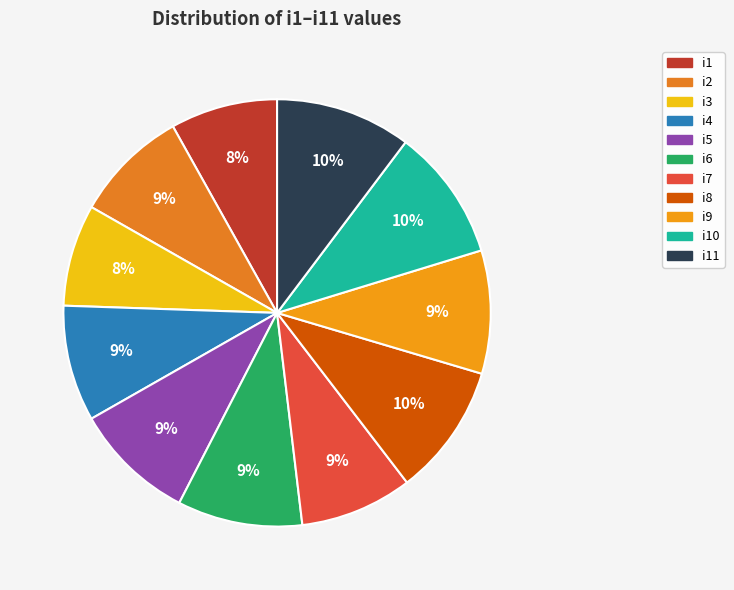

How many slices are in this pie chart?

11